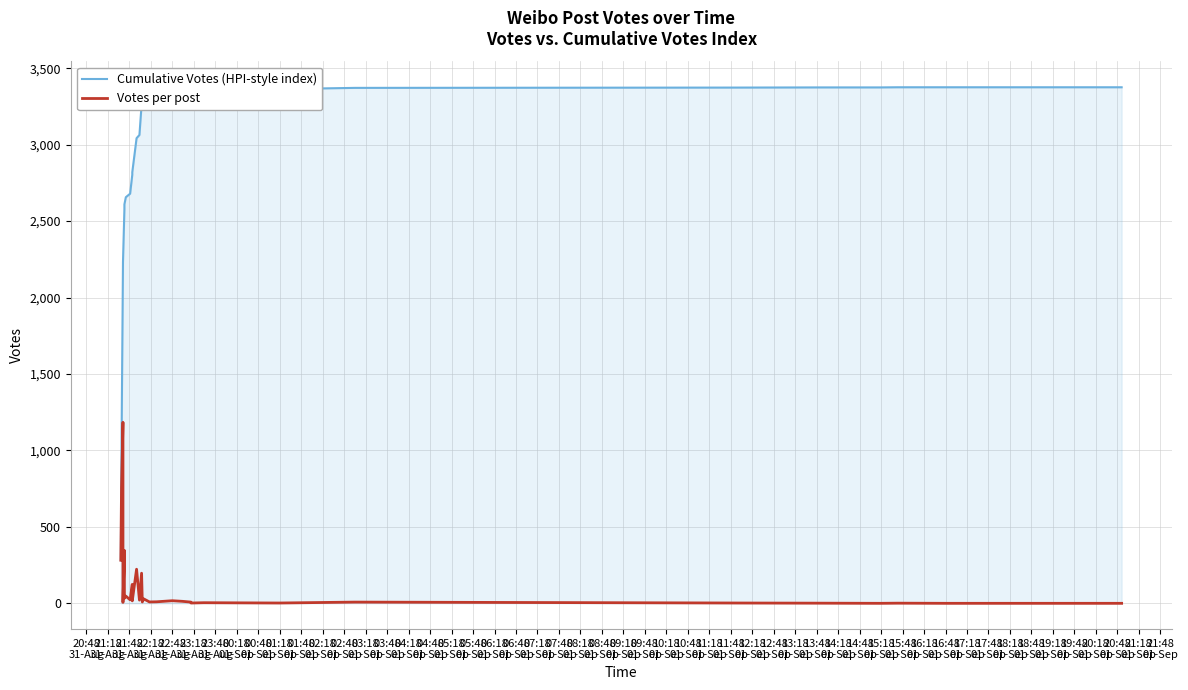

Between 22:48
31-Aug and 03:48
01-Sep, which series saw the biggest shift?

Cumulative Votes (HPI-style index)